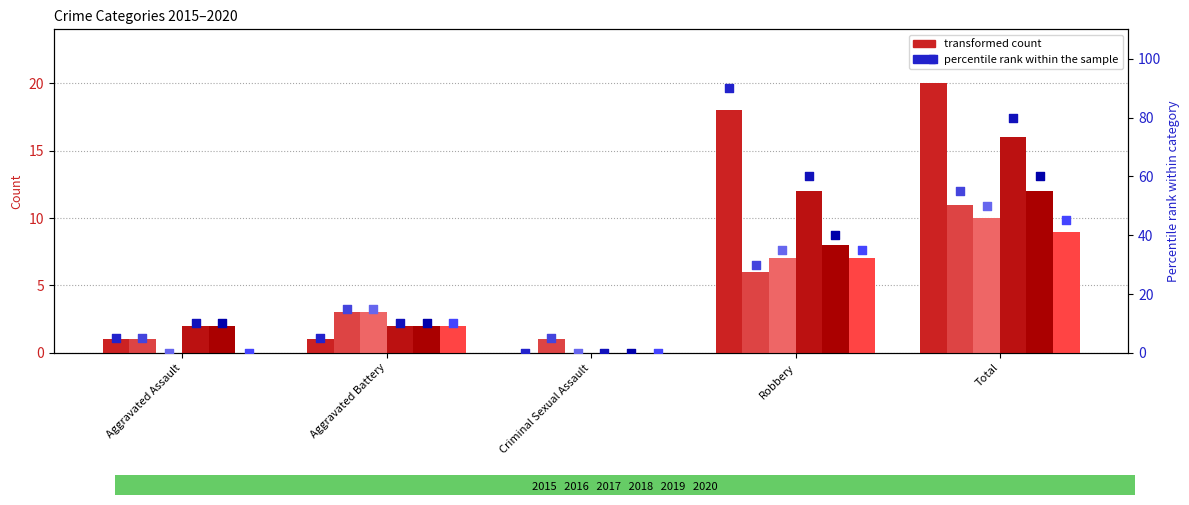

Which series contains the lowest Y value?

2015